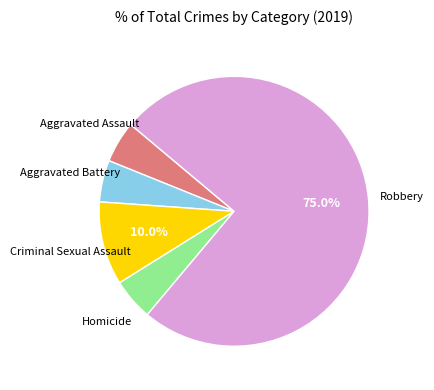

Is there a majority slice in this chart?

Yes